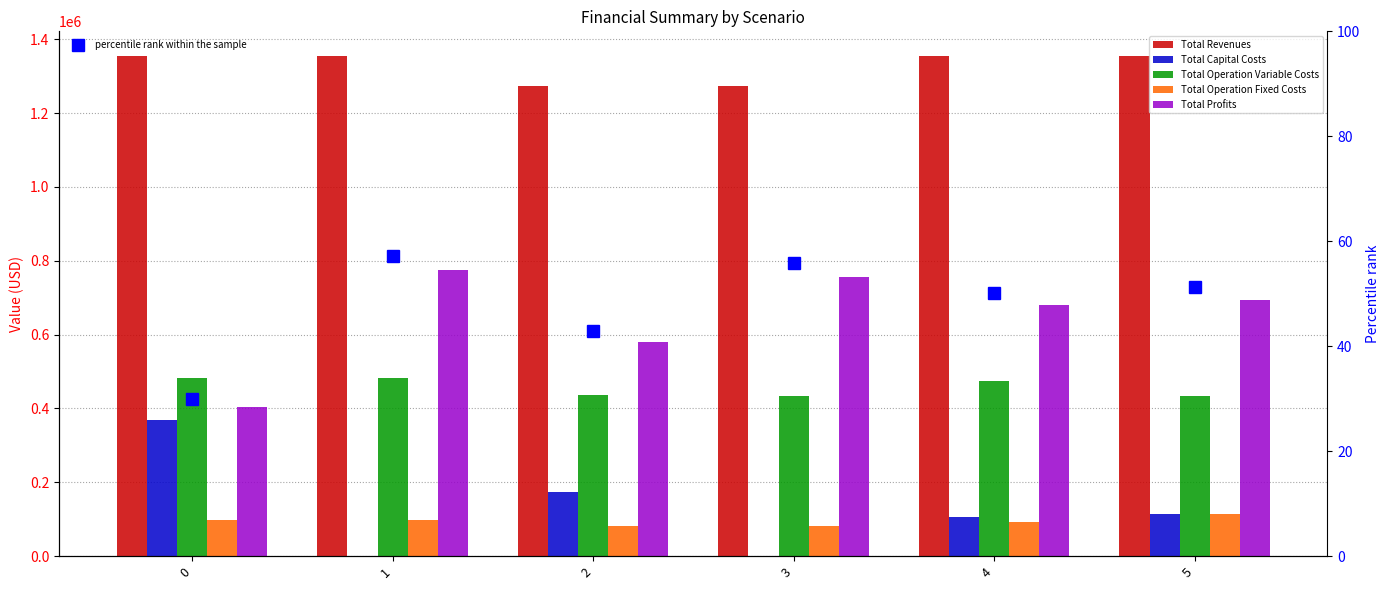

How many data points does each series have?

6